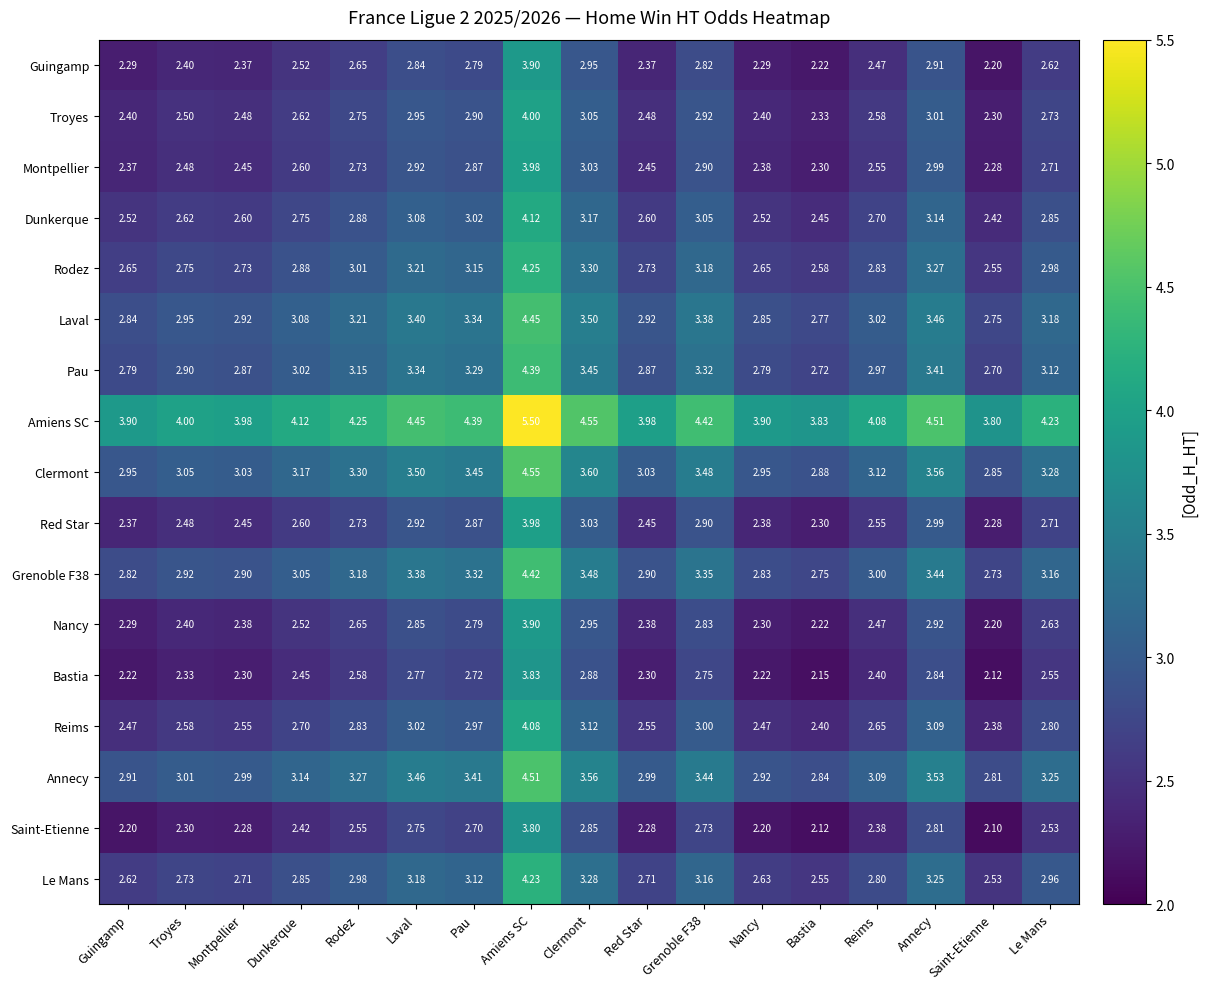

At which label does Dunkerque reach its peak?

Amiens SC